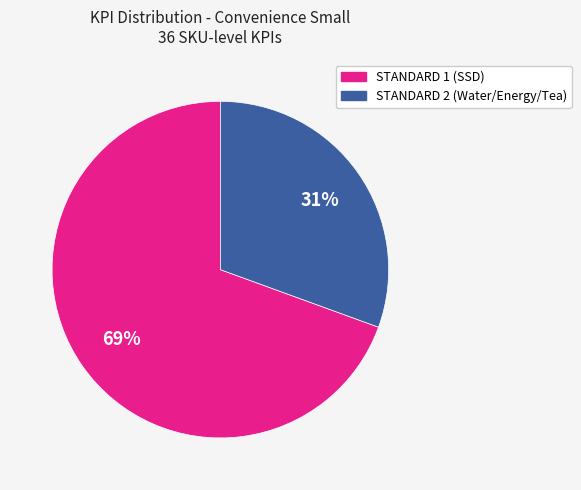

Is it true that STANDARD 1 (SSD) is 69% of the pie?

True